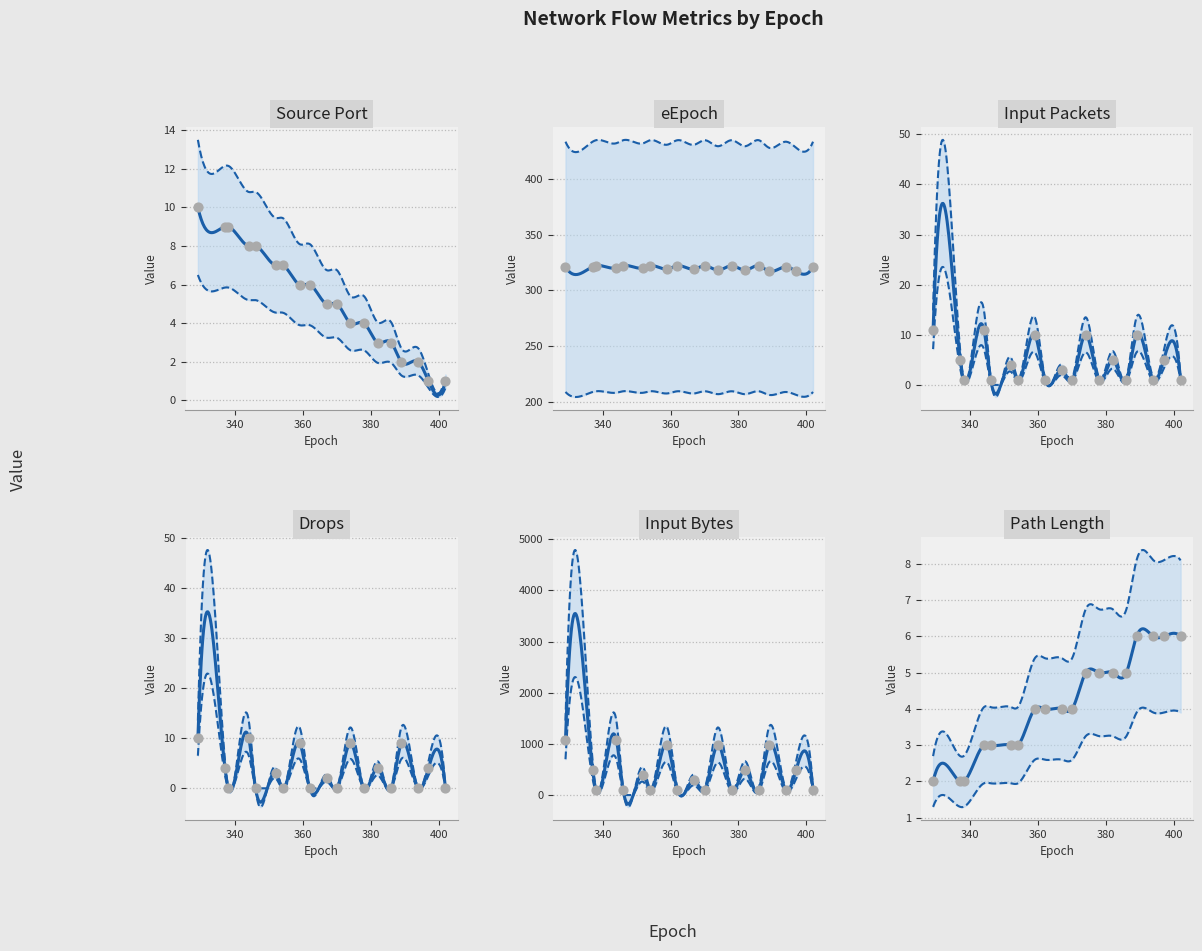

Is the value of eepoch at 15 greater than the value of ipkts at 17?

Yes